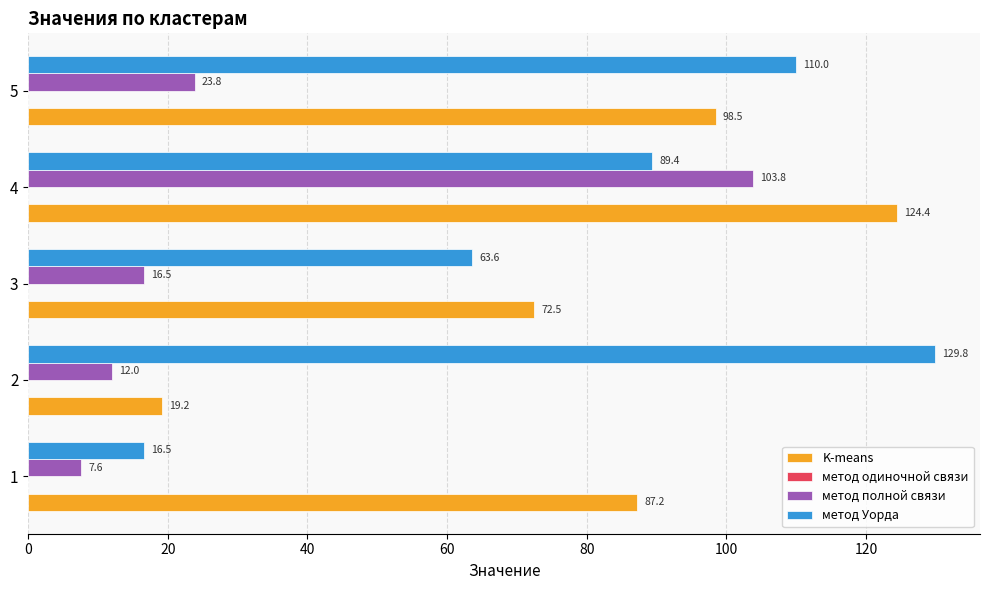

What is the sum of all метод Уорда values?

409.3